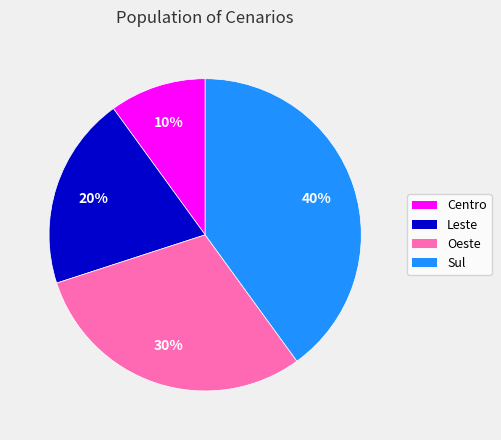

Count the number of slices in the pie.

4